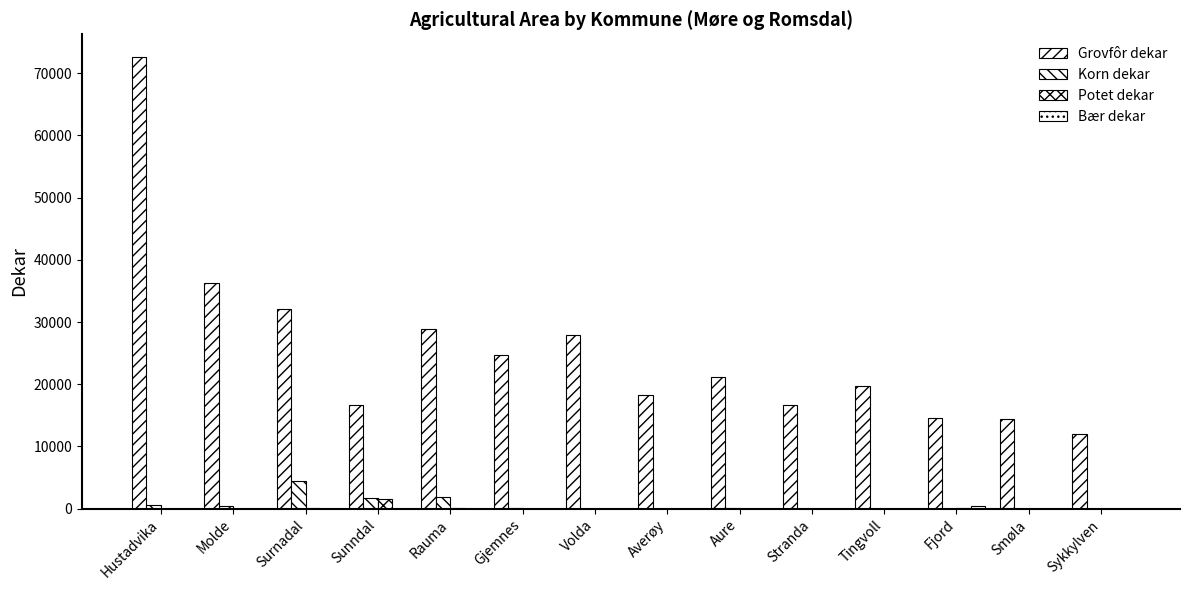

What is the average value of the Bær dekar series?

37